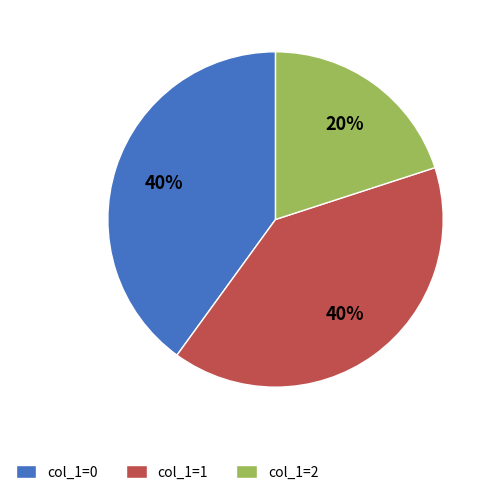

Do col_1=1 and col_1=0 together represent more than half of the pie?

Yes